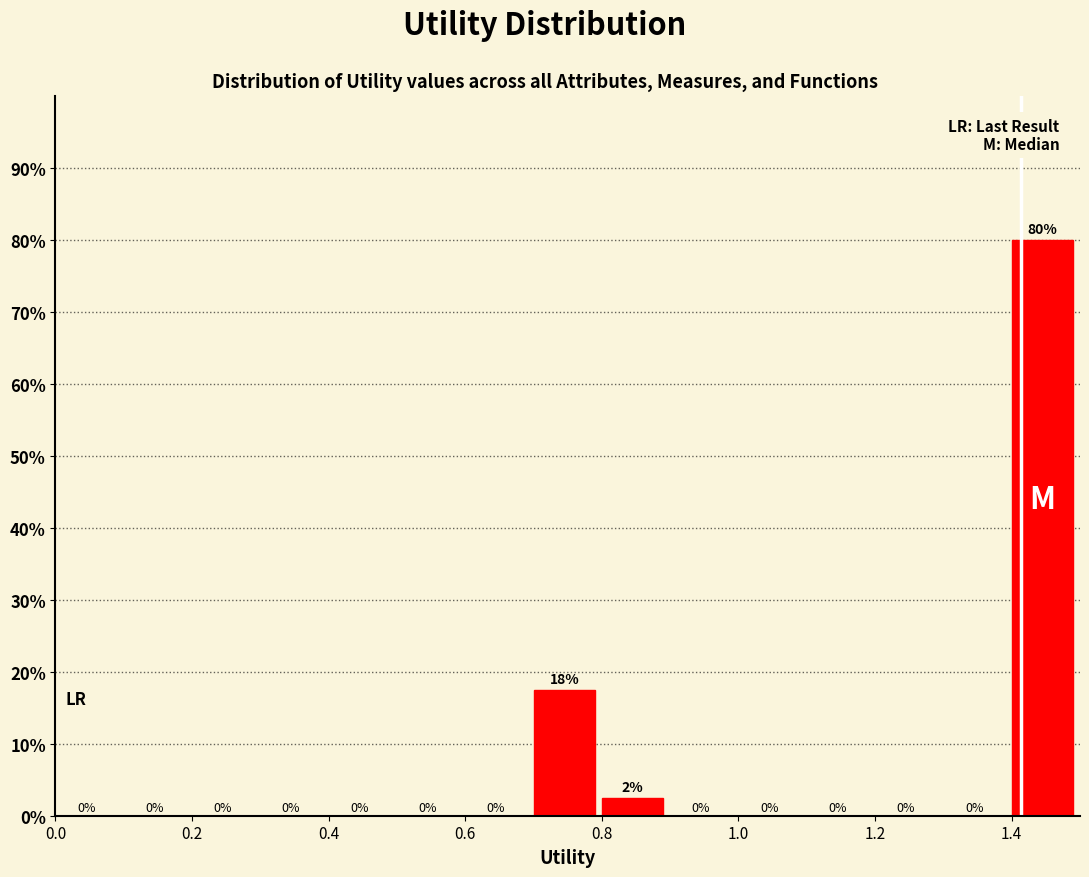

Which range on the x-axis has the tallest bar?

1.4 to 1.5